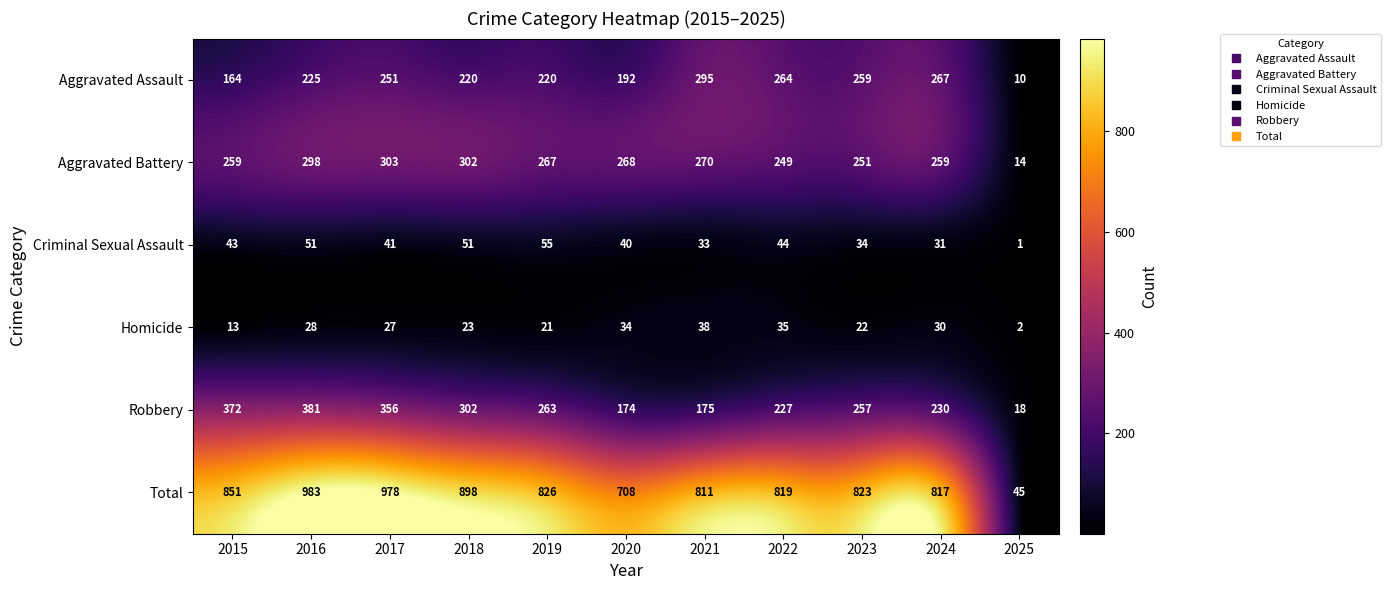

What is the total value across all series at 2016?

1966